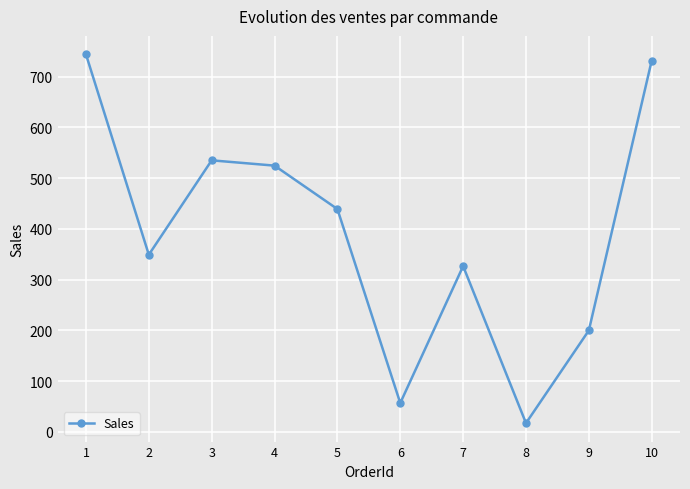

The value at 8 is 17.2. True or false?

True